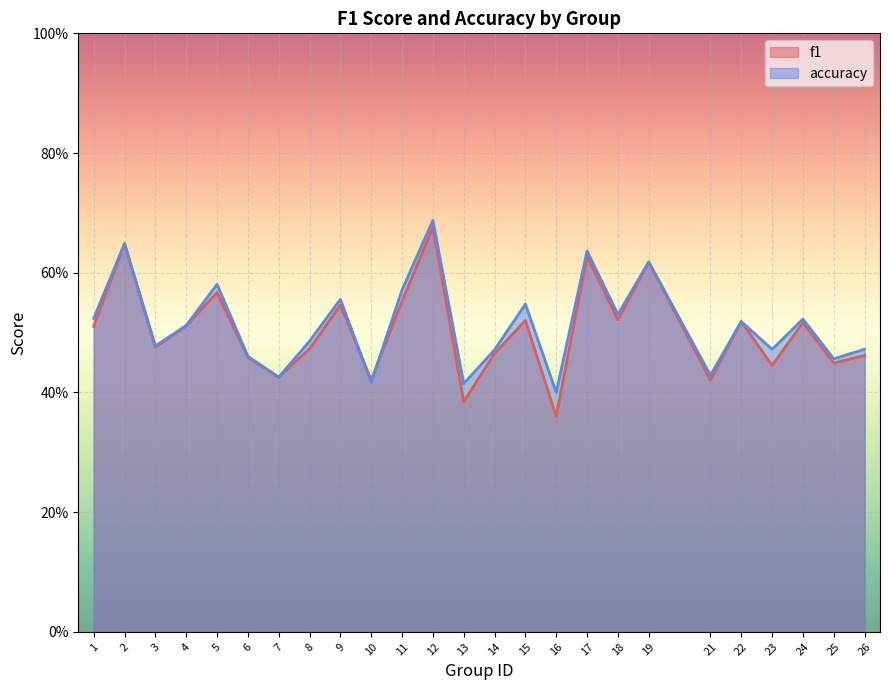

Is it true that f1 equals 0.6 at 17?

True